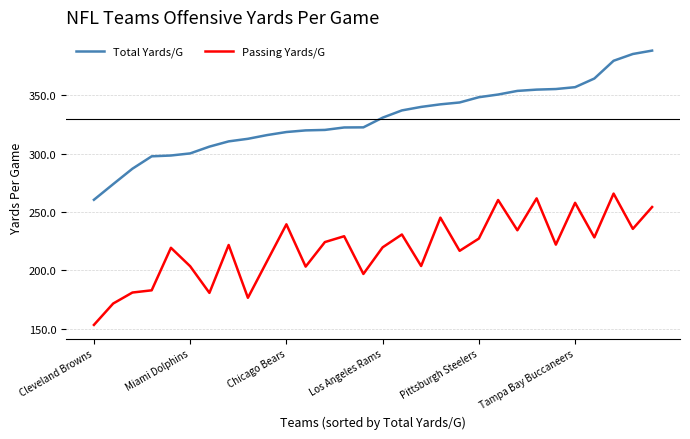

What is the highest value of the Passing Yards/G series?

265.8